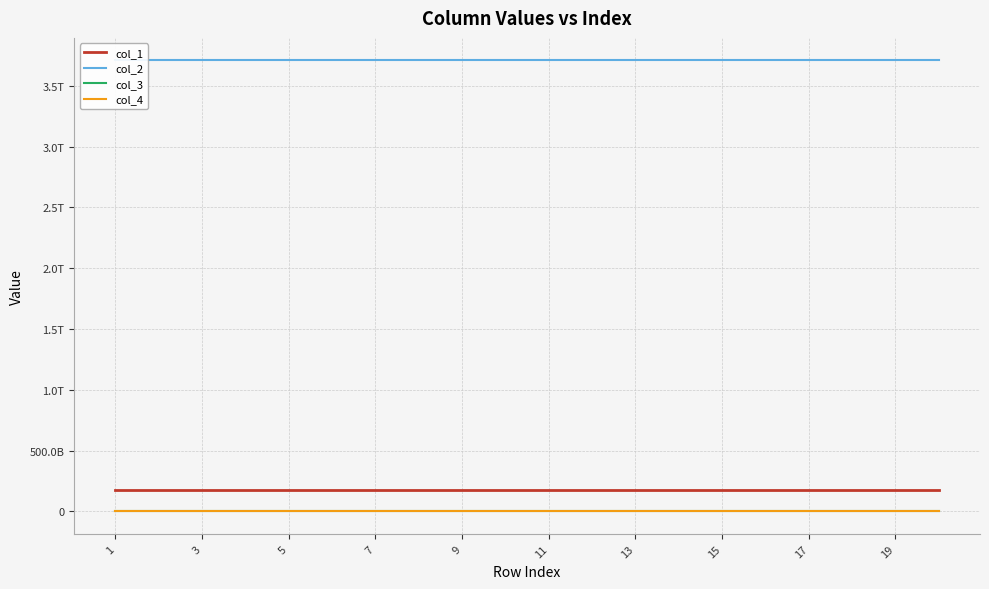

True or false: col_2 has more than 1 points higher than both neighbors.

False